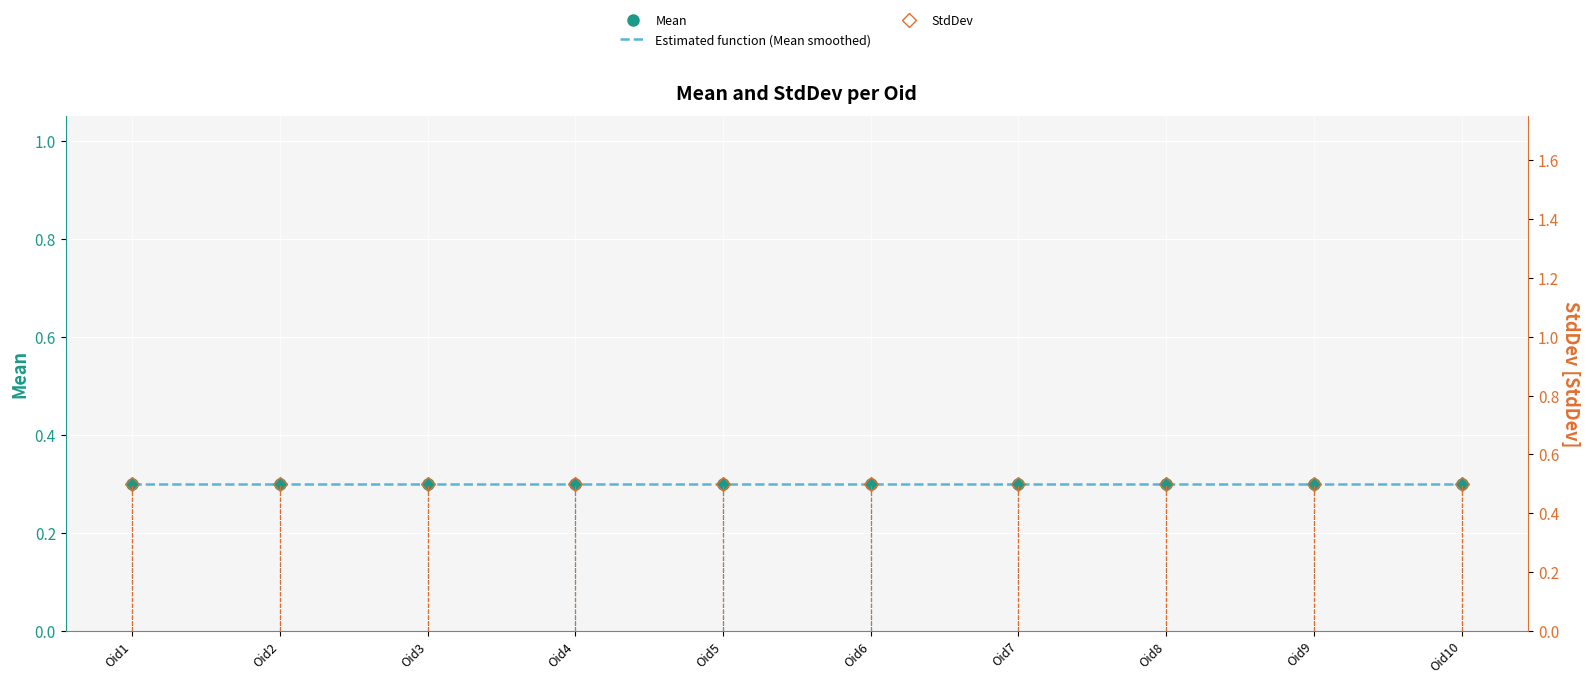

Reading right to left, transcribe all the data shown in this chart.

Mean: Oid10=0.3	Oid9=0.3	Oid8=0.3	Oid7=0.3	Oid6=0.3	Oid5=0.3	Oid4=0.3	Oid3=0.3	Oid2=0.3	Oid1=0.3
Estimated function (Mean smoothed): Oid10=0.3	Oid9=0.3	Oid8=0.3	Oid7=0.3	Oid6=0.3	Oid5=0.3	Oid4=0.3	Oid3=0.3	Oid2=0.3	Oid1=0.3
StdDev: Oid10=0.5	Oid9=0.5	Oid8=0.5	Oid7=0.5	Oid6=0.5	Oid5=0.5	Oid4=0.5	Oid3=0.5	Oid2=0.5	Oid1=0.5